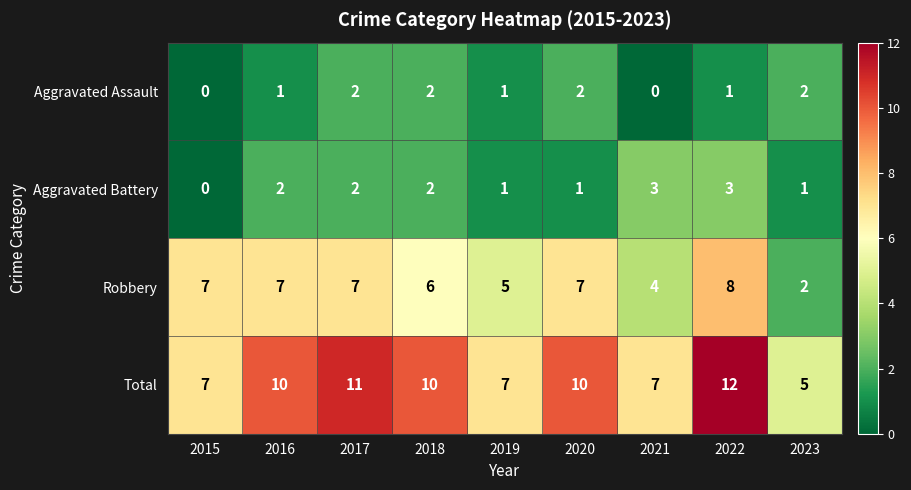

What is the difference between the Aggravated Assault values at 2015 and 2019?

1